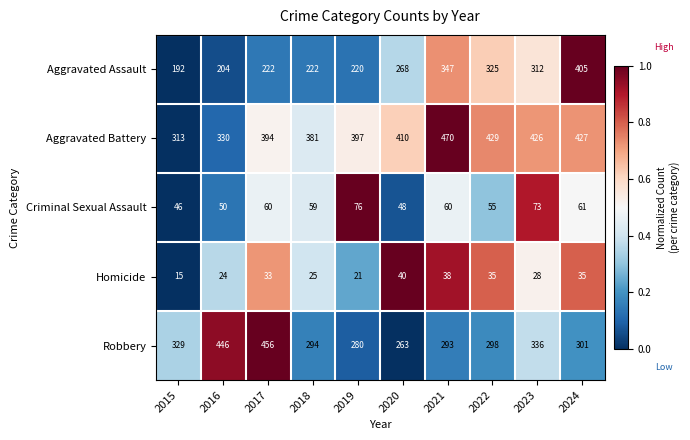

Rank the series by their maximum value, from highest to lowest.

Aggravated Battery, Robbery, Aggravated Assault, Criminal Sexual Assault, Homicide